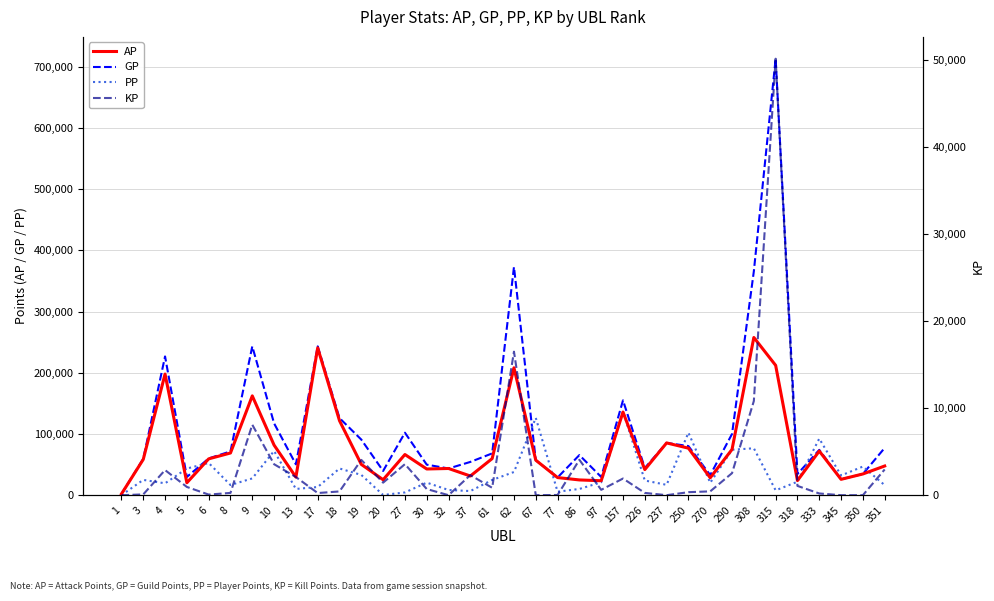

At which label does AP first exceed 58461?

4